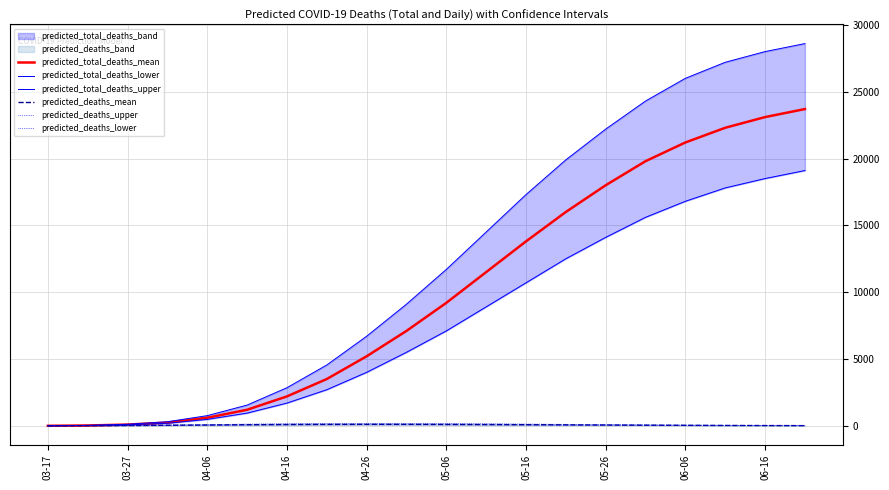

What position from the right is 03-17?

20